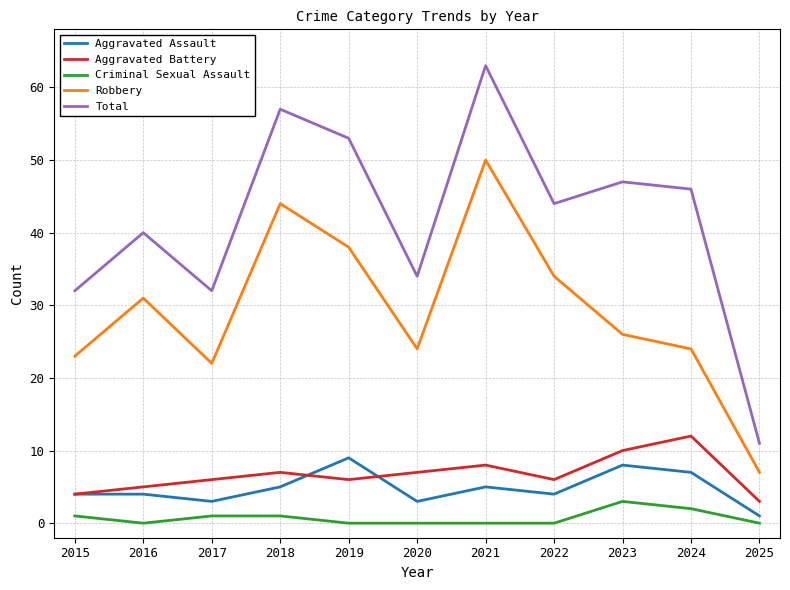

What is the sum of the Robbery values at 2021 and 2019?

88